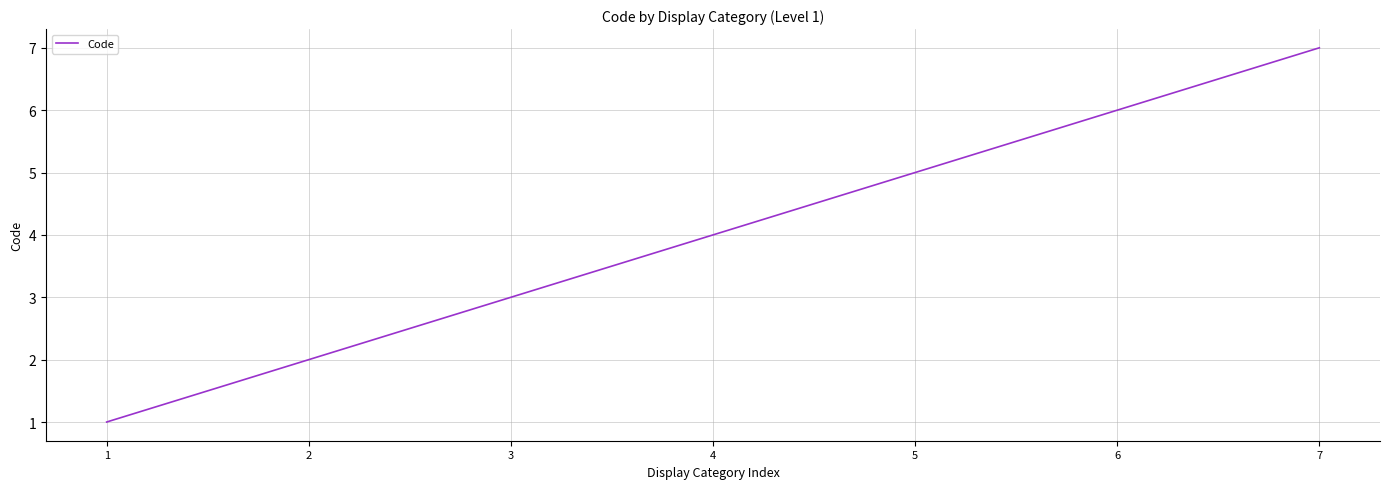

True or false: there are more than 0 points higher than both neighbors.

False